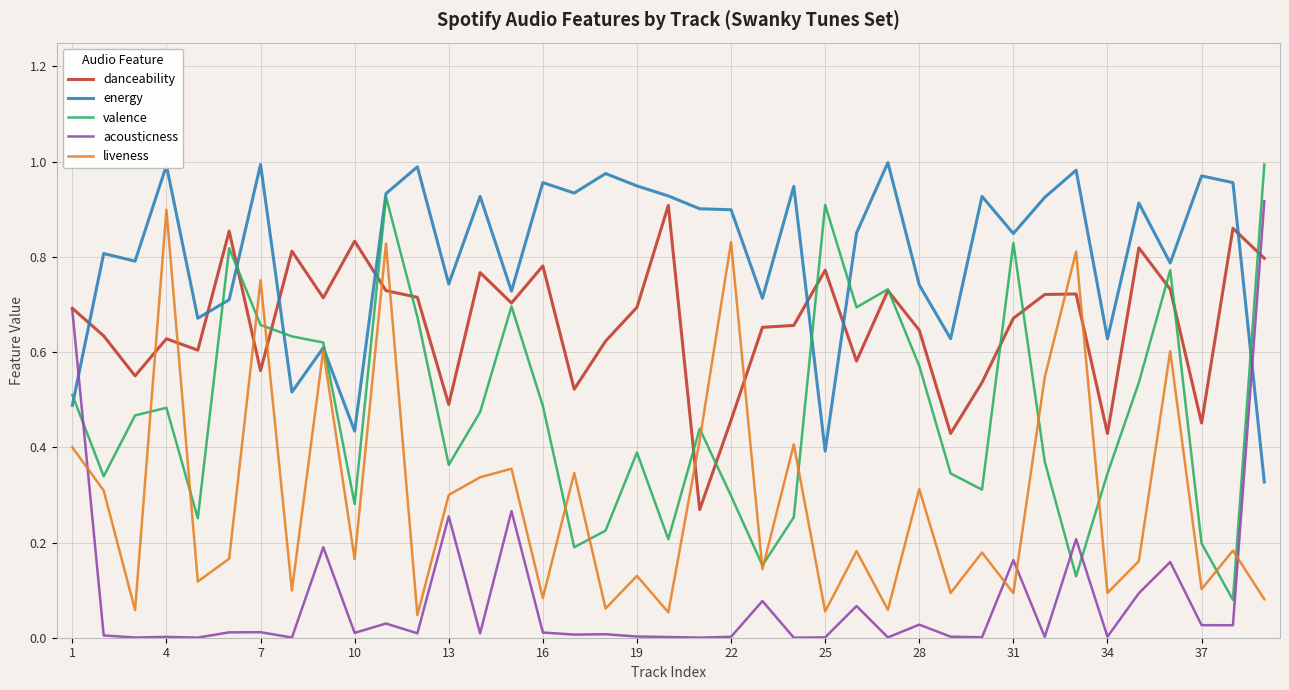

Which series has the largest total across all categories?

energy